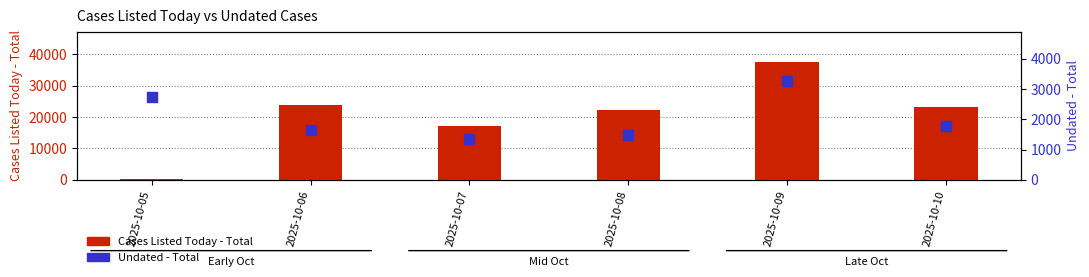

Is the value of Undated - Total at 2025-10-07 greater than the value of Cases Listed Today - Total at 2025-10-07?

No